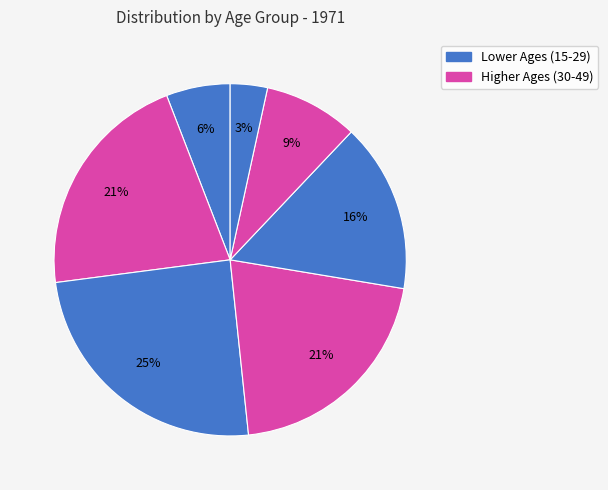

To the nearest percent, what is the average slice percentage?

14%